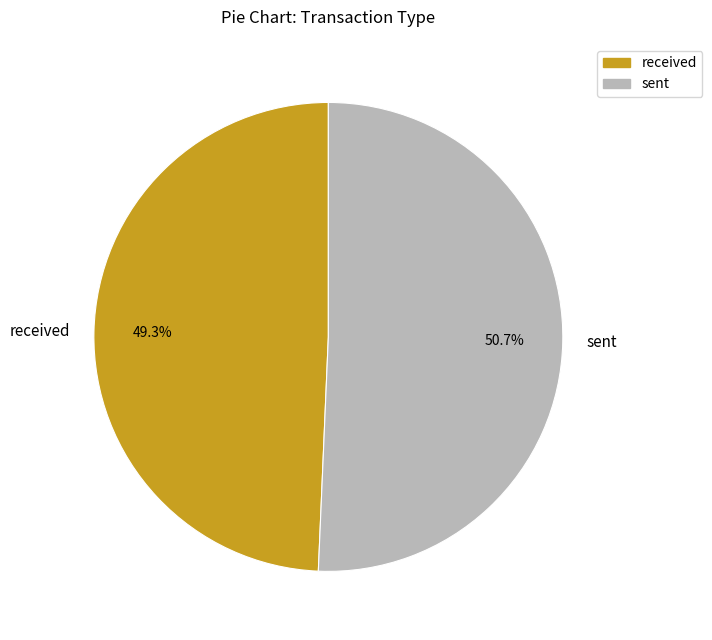

To the nearest percent, what is the average slice percentage?

50%